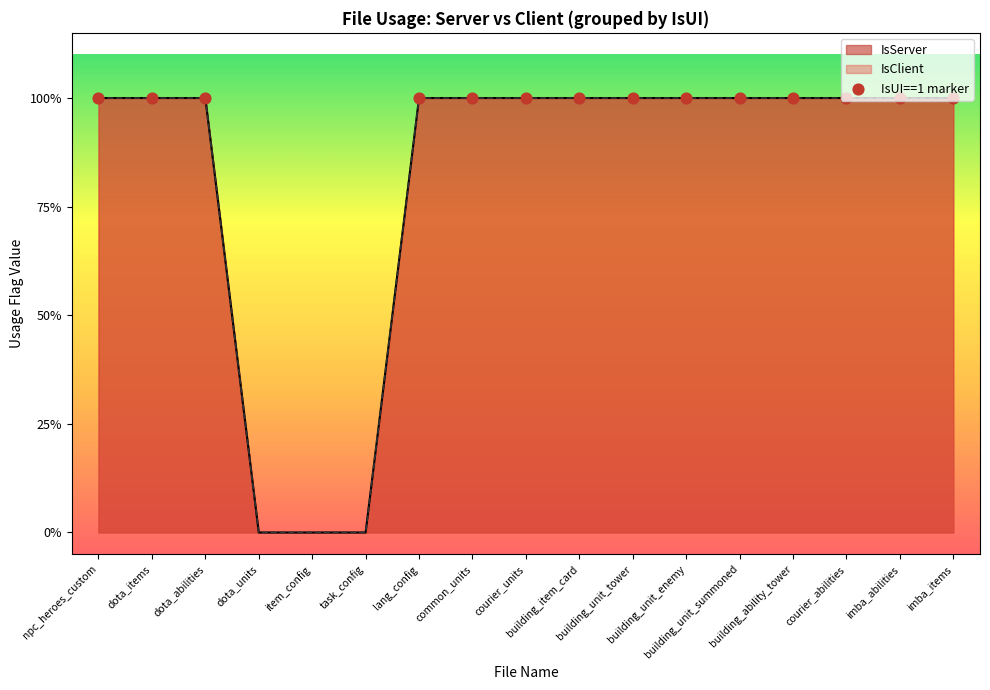

Is the value of IsServer at common_units greater than the value of IsClient at dota_abilities?

No